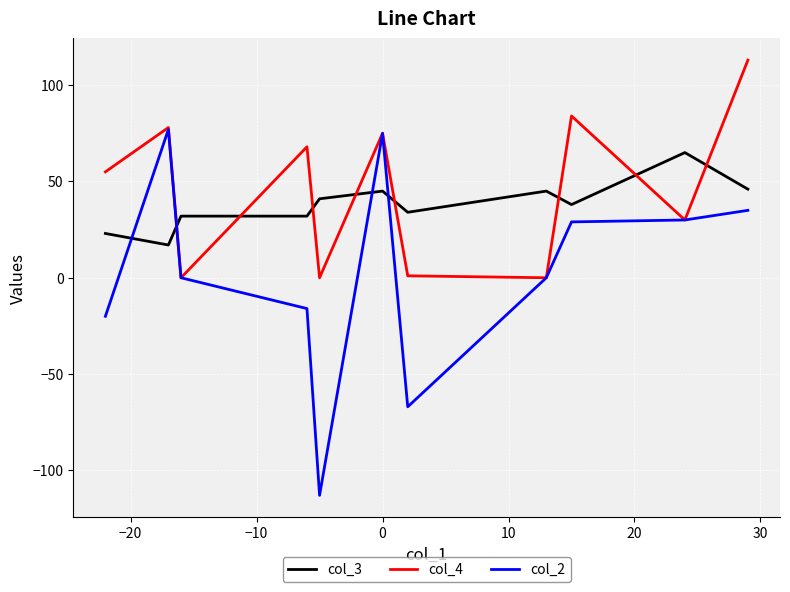

Rank the series by their average value, from highest to lowest.

col_4, col_3, col_2